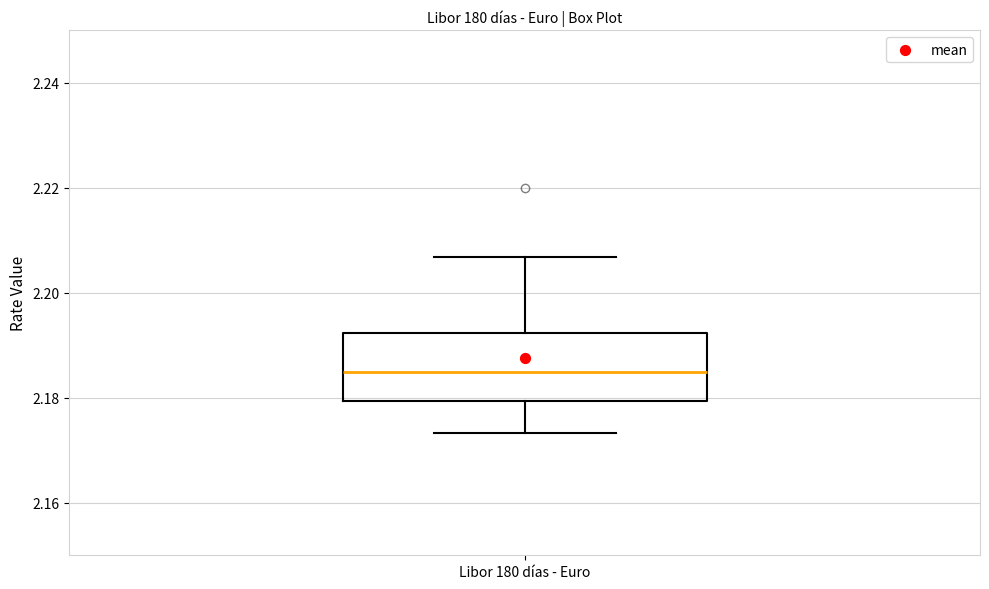

Where does the median line of the box for Libor 180 días - Euro sit on the y-axis? The values are not printed on the chart, so give them approximately, as read against the axis.

2.184